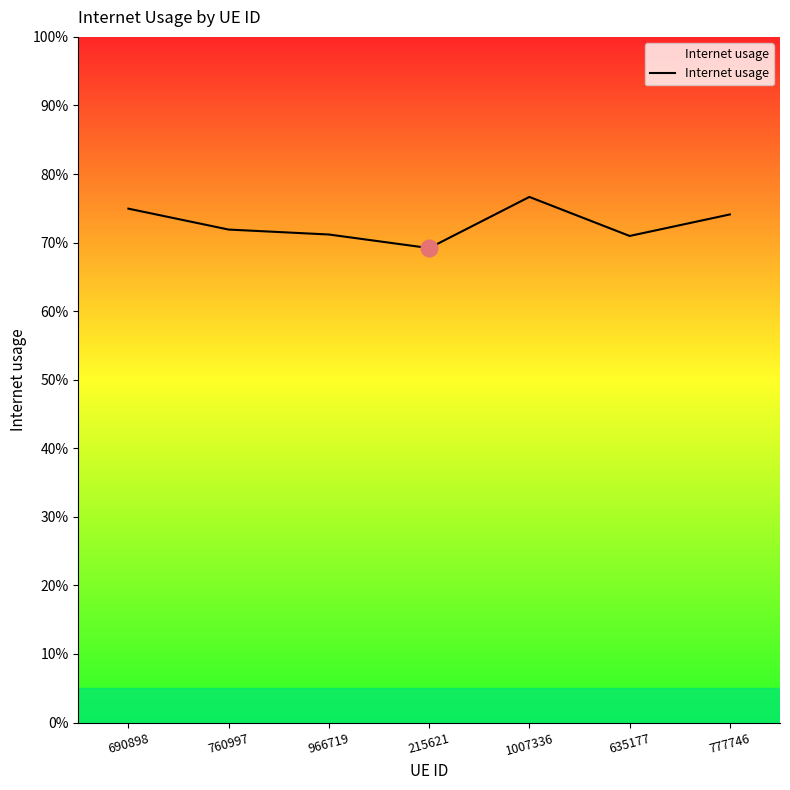

Is this an area chart (filled region under the line)?

Yes